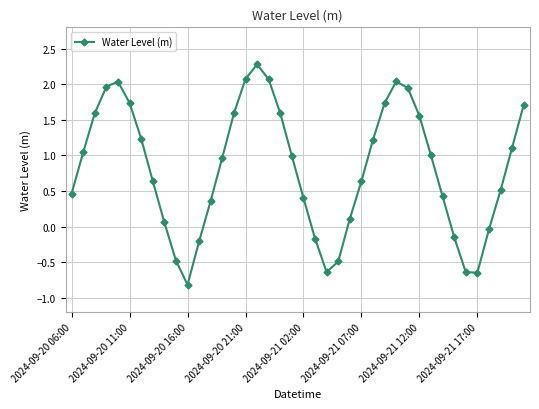

What is the average value?

0.8